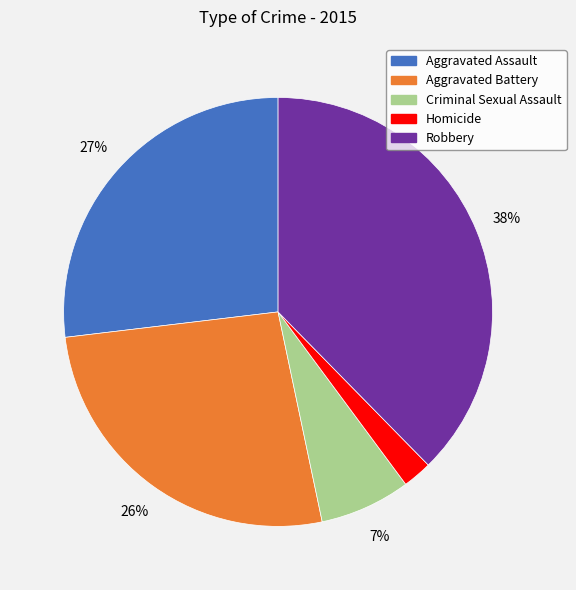

How many slices are in this pie chart?

5